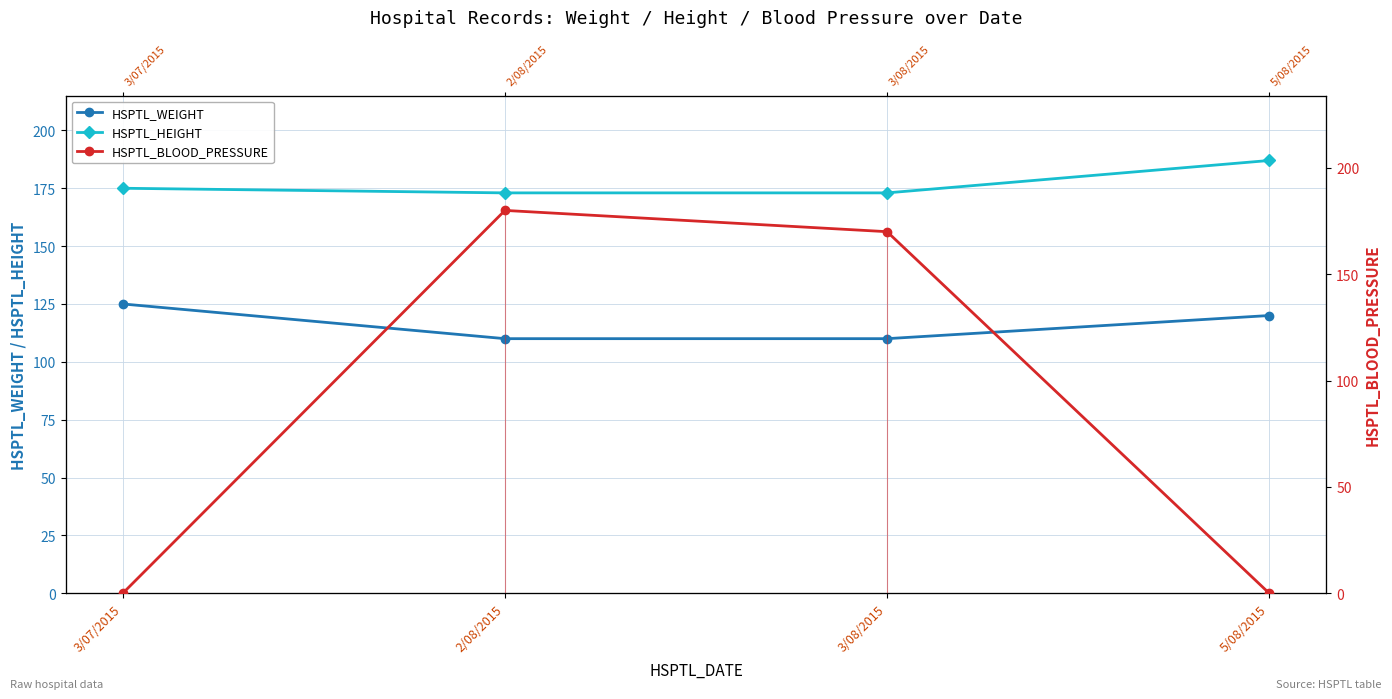

Count the HSPTL_WEIGHT values in the range 110 to 125.

4